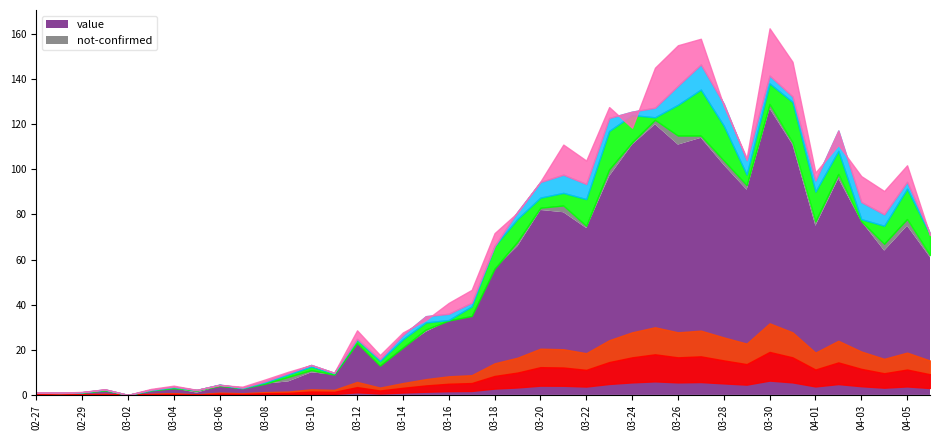

What is the maximum value for not-confirmed?

4